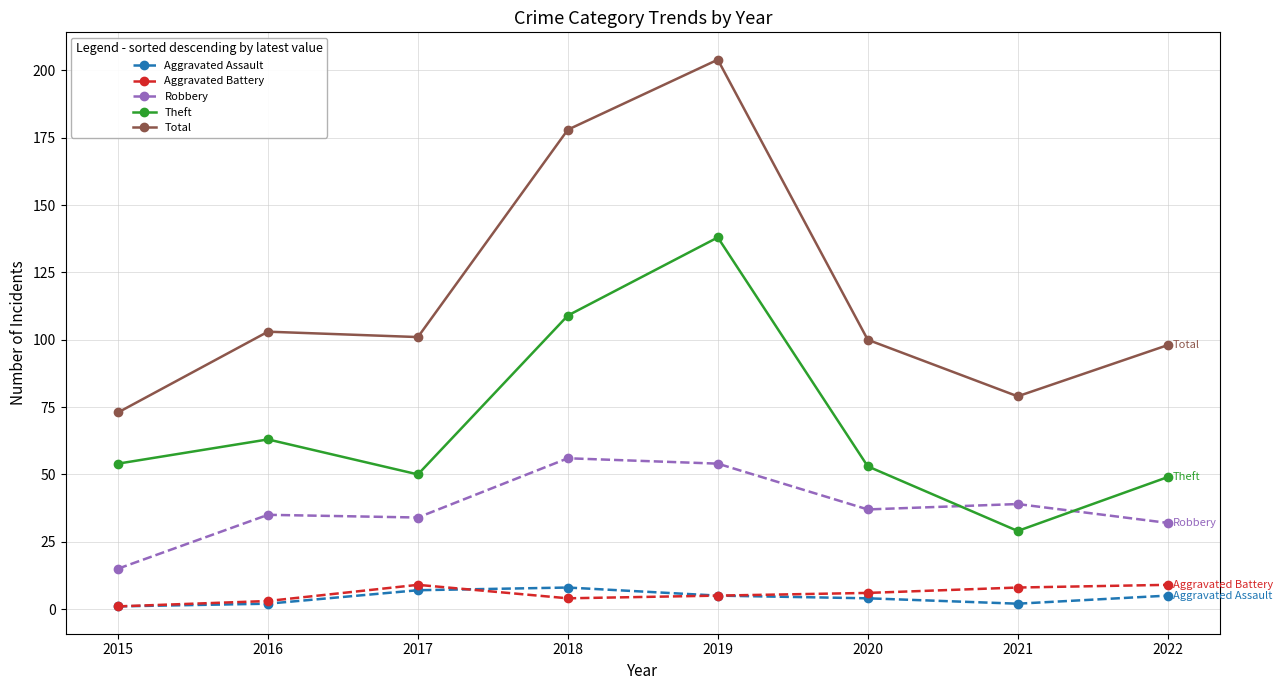

Reading right to left, list all the values displayed in this chart.

Aggravated Assault: 5	2	4	5	8	7	2	1
Aggravated Battery: 9	8	6	5	4	9	3	1
Robbery: 32	39	37	54	56	34	35	15
Theft: 49	29	53	138	109	50	63	54
Total: 98	79	100	204	178	101	103	73